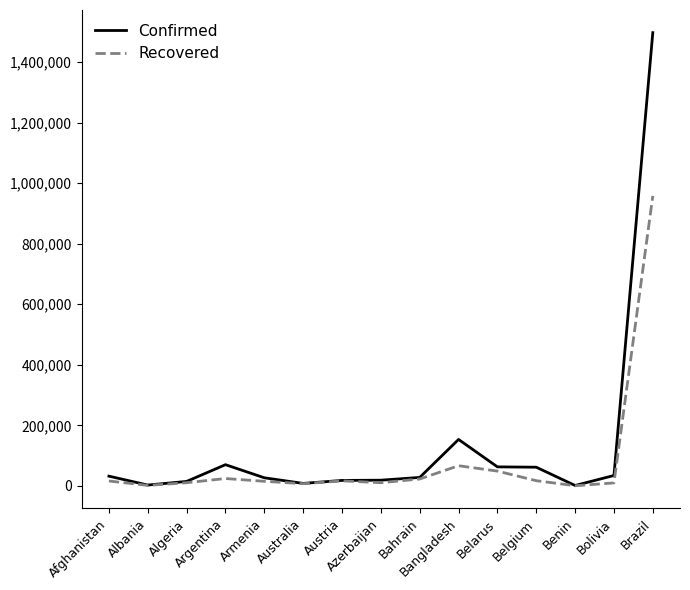

Which series has the largest range (max minus min)?

Confirmed